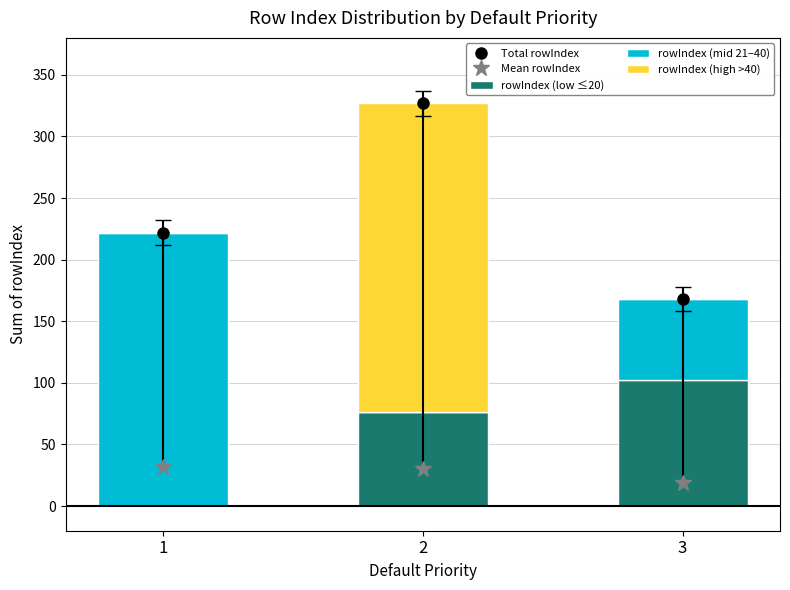

The value of rowIndex (low ≤20) at 1 is 42. True or false?

False